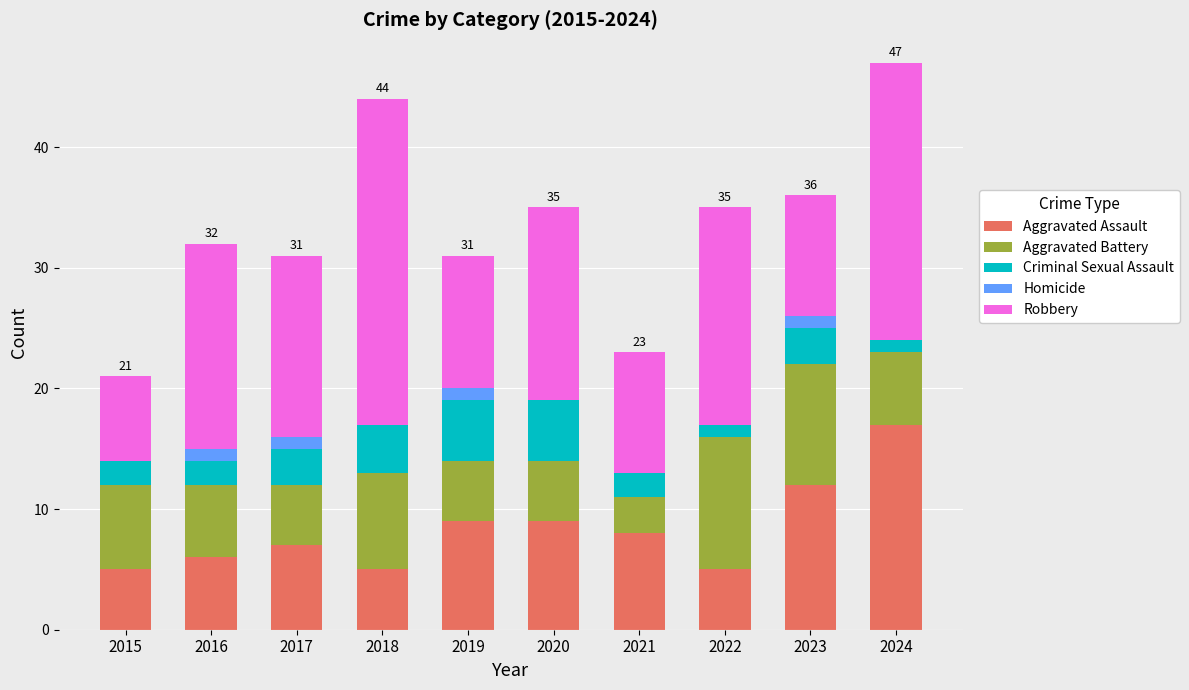

Is it true that Aggravated Assault equals 5 at 2022?

True